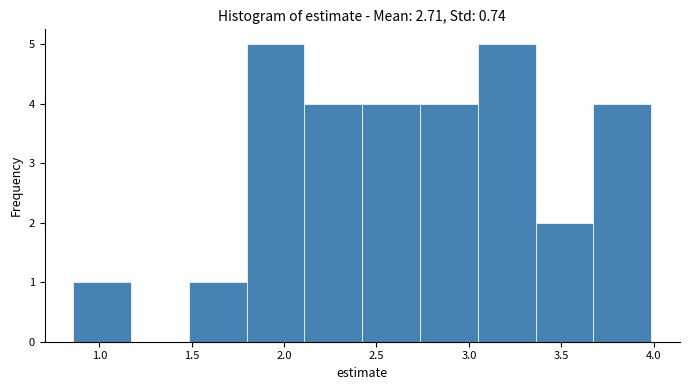

Reading left to right, list every bar in this chart as the range it spans on the x-axis followed by its height. Neither the bar edges nor the heights are printed on the chart, so give them approximately, as read against the axes.

0.85 to 1.15: 1
1.15 to 1.50: 0
1.50 to 1.80: 1
1.80 to 2.10: 5
2.10 to 2.40: 4
2.40 to 2.75: 4
2.75 to 3.05: 4
3.05 to 3.35: 5
3.35 to 3.65: 2
3.65 to 4.00: 4